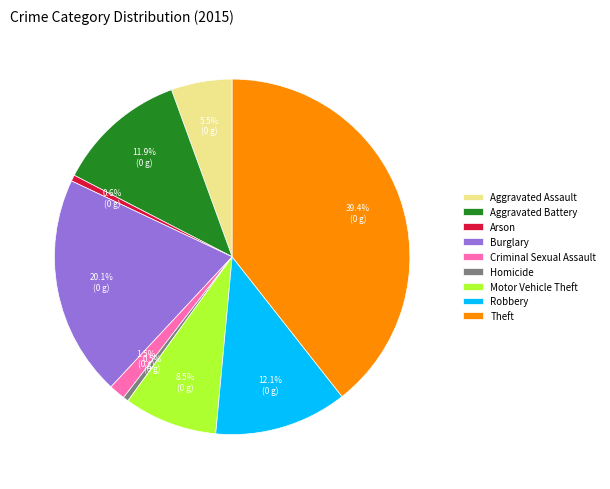

Do Robbery and Theft together represent more than half of the pie?

Yes